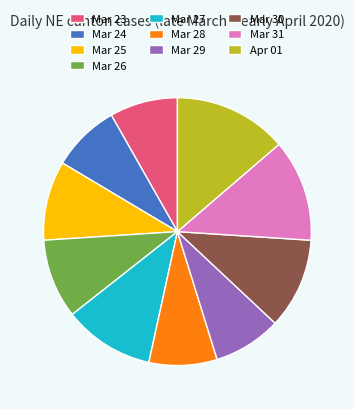

Is the sum of Mar 30 and Mar 31 greater than half?

No